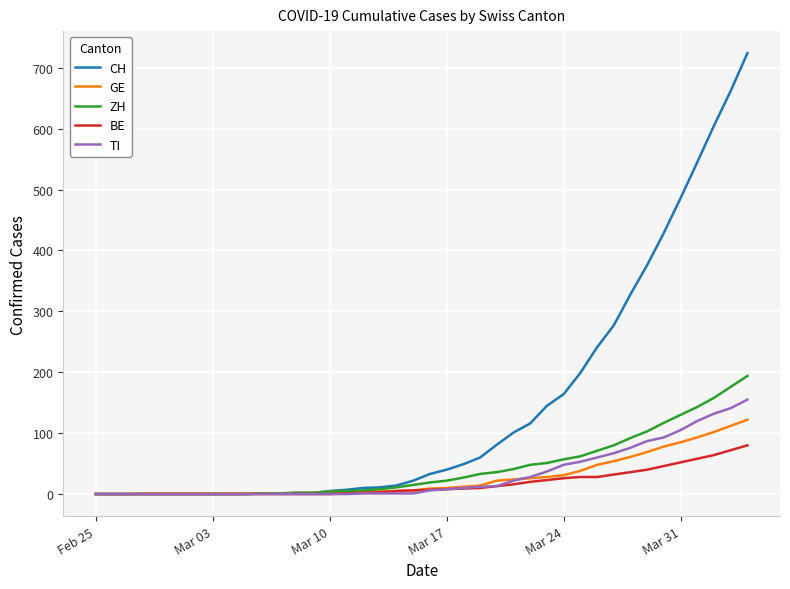

Which series has the widest spread of values?

CH